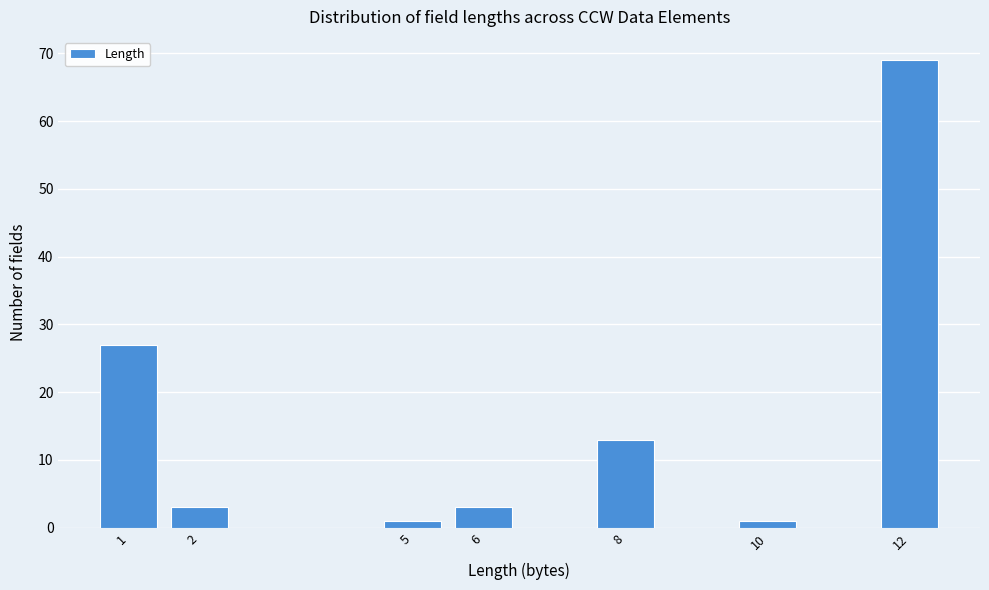

Reading left to right, list all the values displayed in this chart.

1=27	2=3	5=1	6=3	8=13	10=1	12=69